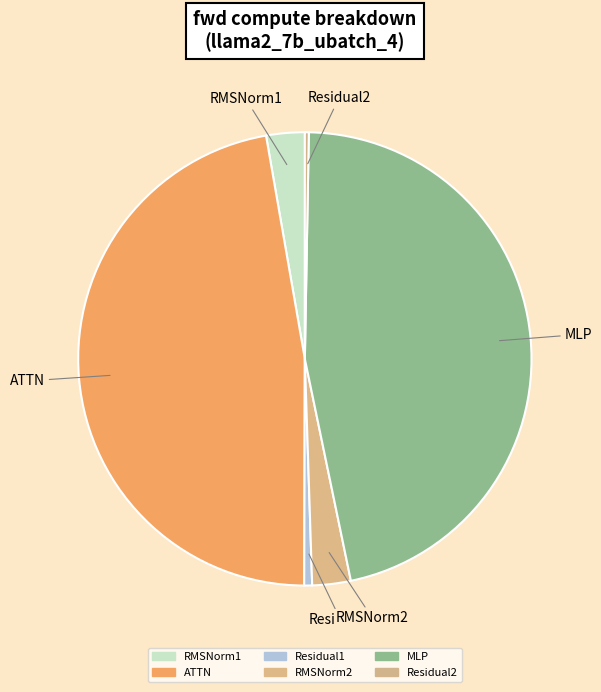

True or false: ATTN accounts for 47% of the total.

True